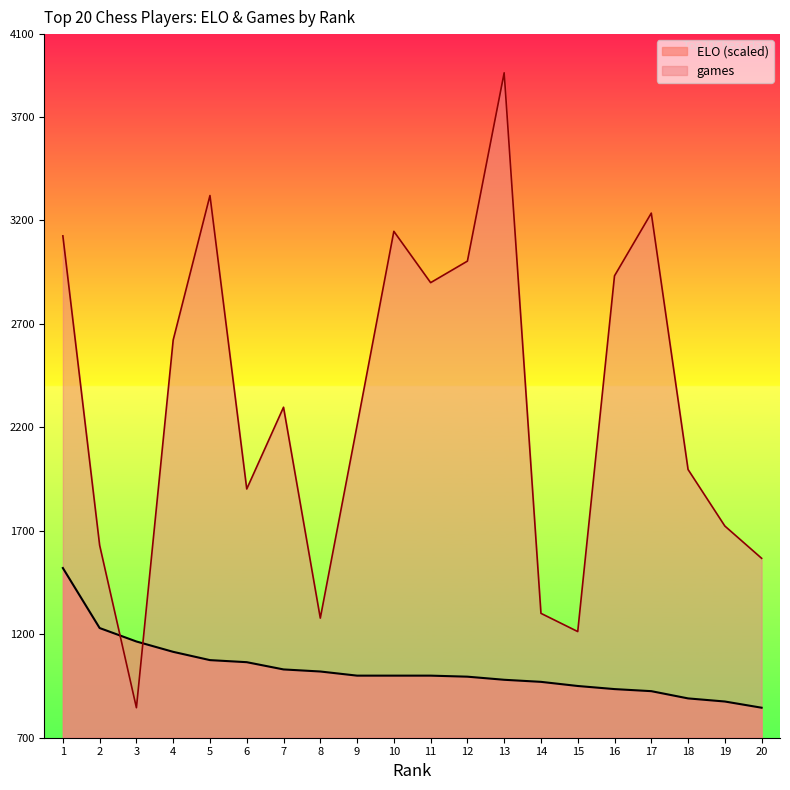

What is the average value of the games series?

2308